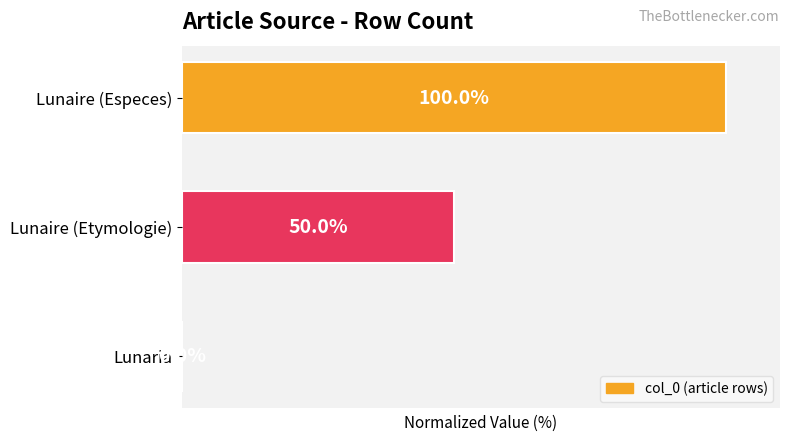

At which label is the value closest to 50?

Lunaire (Etymologie)